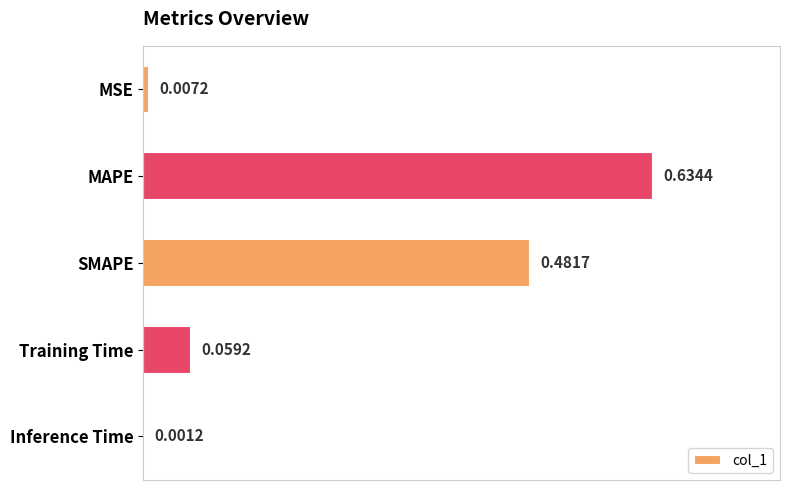

Which label corresponds to the largest value in the chart?

MAPE